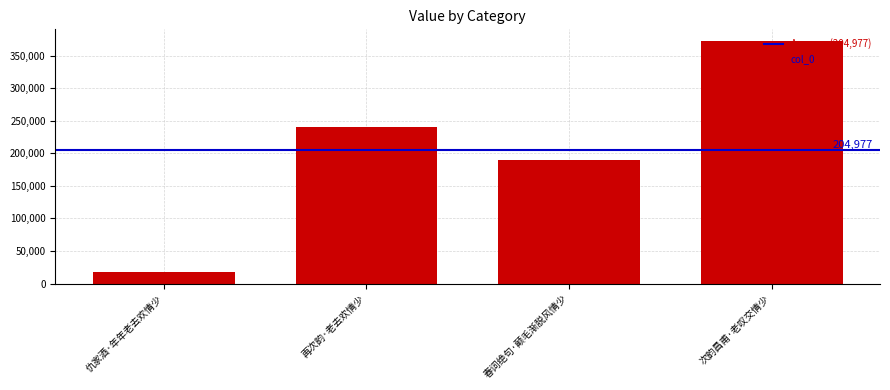

The value at 春词绝句·颠毛渐脱风情少 is 56314. True or false?

False